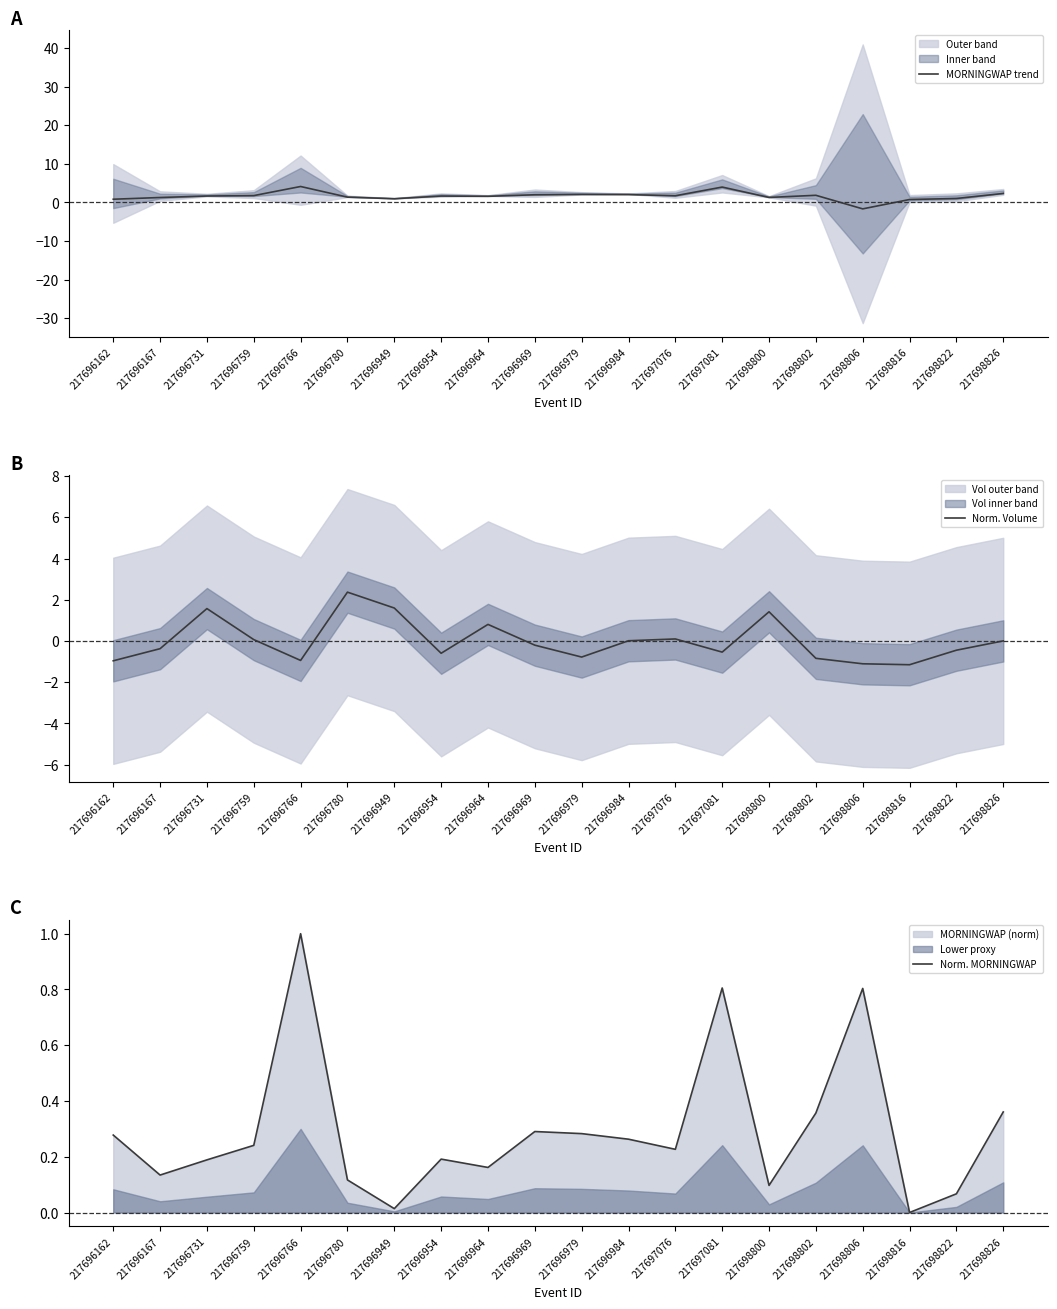

What is the sum of the Norm. MORNINGWAP values at 217696984 and 217698802?

0.6